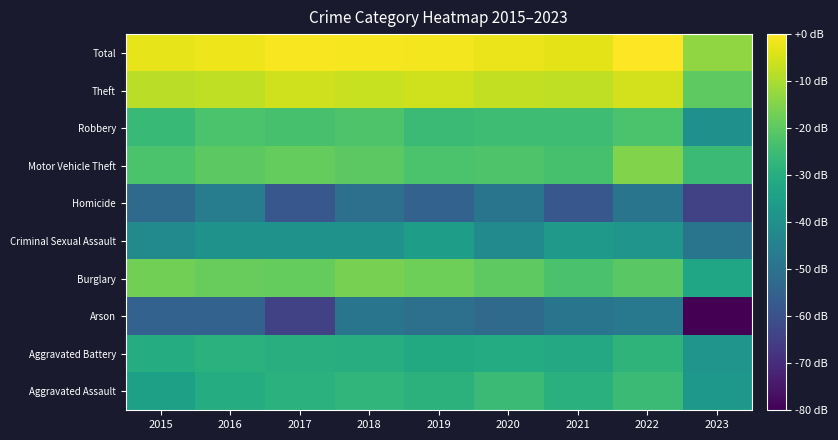

Reading left to right, extract all data points from this chart.

Aggravated Assault: 2015=-34.6	2016=-30.5	2017=-29.0	2018=-27.3	2019=-28.7	2020=-25.6	2021=-29.2	2022=-25.5	2023=-37.2
Aggravated Battery: 2015=-30.5	2016=-28.9	2017=-29.8	2018=-30.1	2019=-31.4	2020=-30.8	2021=-31.8	2022=-28.1	2023=-38.4
Arson: 2015=-54.9	2016=-54.9	2017=-64.5	2018=-48.9	2019=-50.5	2020=-52.4	2021=-48.9	2022=-47.6	2023=-84.5
Burglary: 2015=-17.0	2016=-18.7	2017=-18.8	2018=-16.3	2019=-17.6	2020=-20.0	2021=-23.1	2022=-20.3	2023=-32.6
Criminal Sexual Assault: 2015=-42.2	2016=-38.9	2017=-38.9	2018=-38.9	2019=-35.2	2020=-42.2	2021=-36.9	2022=-38.4	2023=-48.9
Homicide: 2015=-52.4	2016=-46.4	2017=-58.4	2018=-50.5	2019=-54.9	2020=-48.9	2021=-58.4	2022=-48.9	2023=-64.5
Motor Vehicle Theft: 2015=-22.5	2016=-20.2	2017=-18.8	2018=-20.2	2019=-22.5	2020=-21.9	2021=-23.4	2022=-15.2	2023=-25.5
Robbery: 2015=-25.7	2016=-22.7	2017=-23.2	2018=-22.2	2019=-25.5	2020=-25.0	2021=-24.9	2022=-22.5	2023=-39.8
Theft: 2015=-8.3	2016=-7.7	2017=-5.6	2018=-6.8	2019=-5.8	2020=-7.4	2021=-7.7	2022=-5.3	2023=-19.8
Total: 2015=-2.9	2016=-2.1	2017=-0.9	2018=-1.1	2019=-1.3	2020=-2.4	2021=-3.2	2022=0.0	2023=-13.2